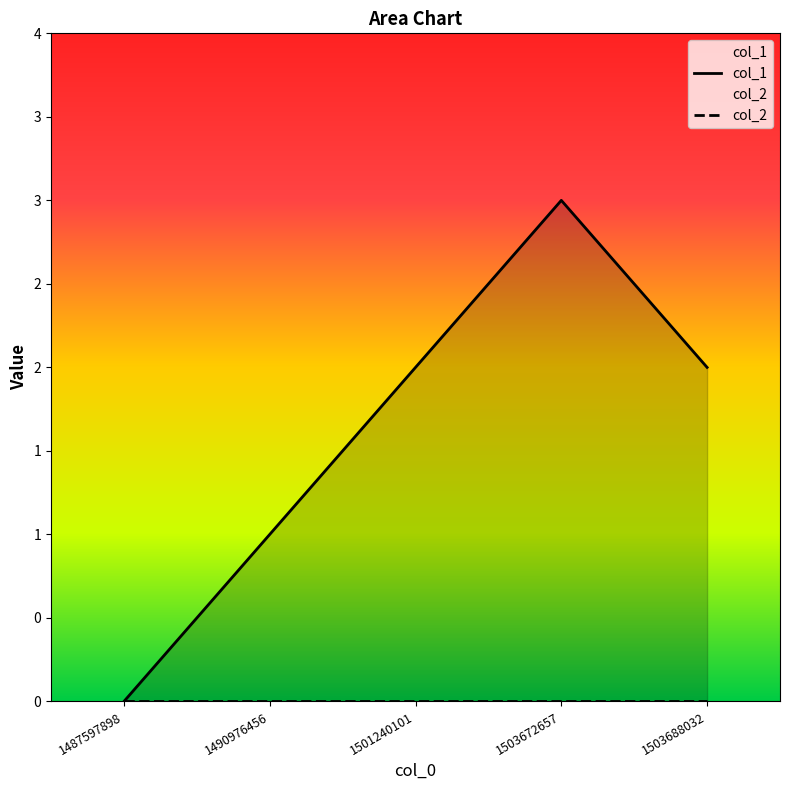

Which series has the largest range (max minus min)?

col_1